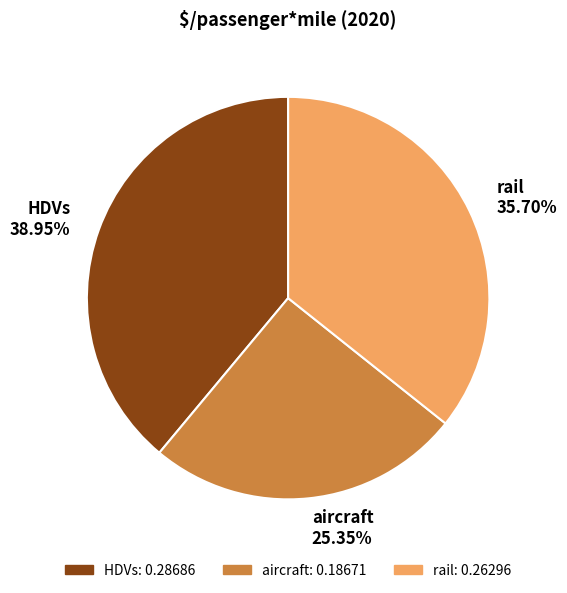

Is there a majority slice in this chart?

No